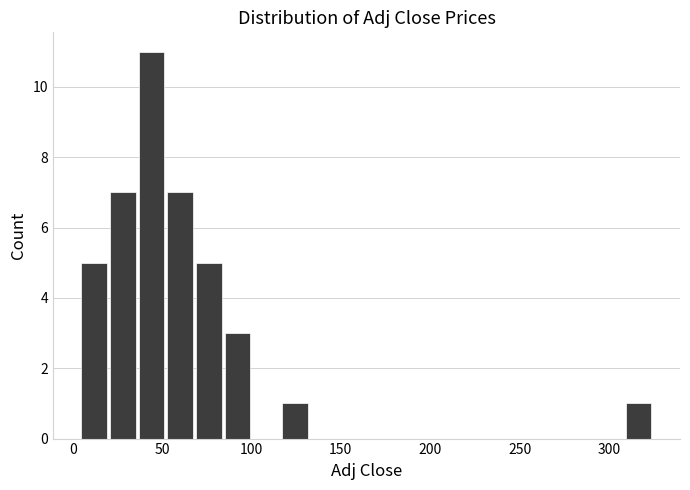

Around what value on the x-axis is the tallest bar? Give the approximate position of its centre, as read against the axis.

45